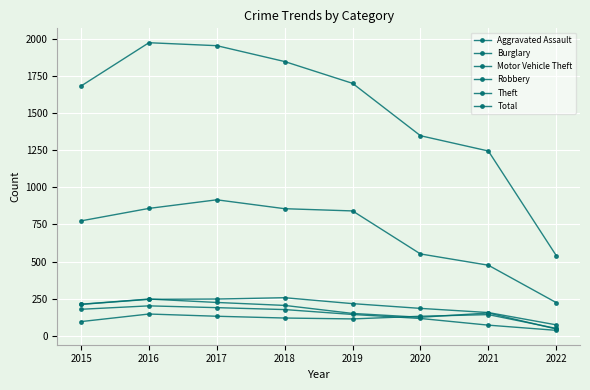

What is the difference between the highest and lowest values at 2016?

1829